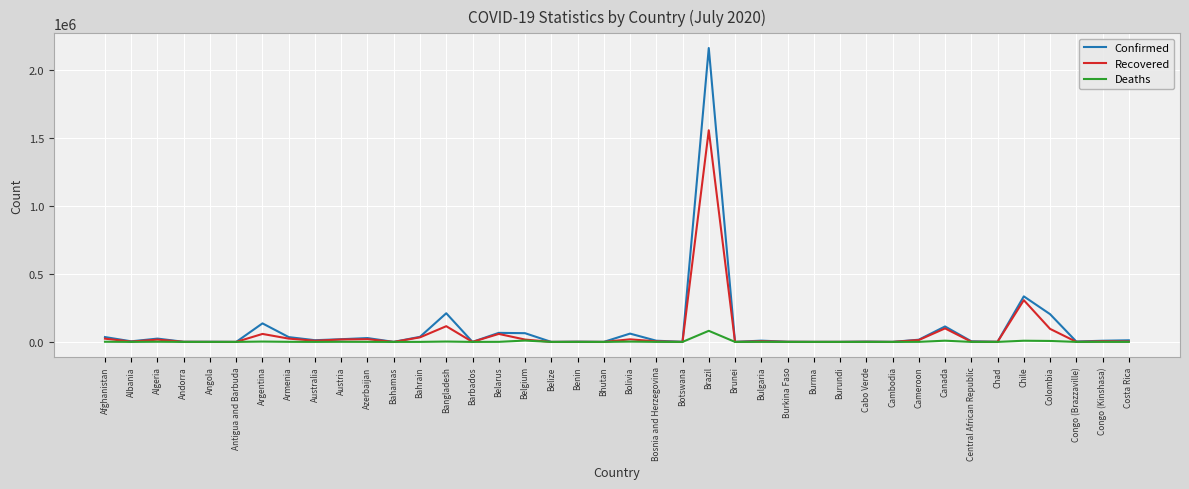

What are all the series names shown in the legend?

Confirmed, Recovered, Deaths